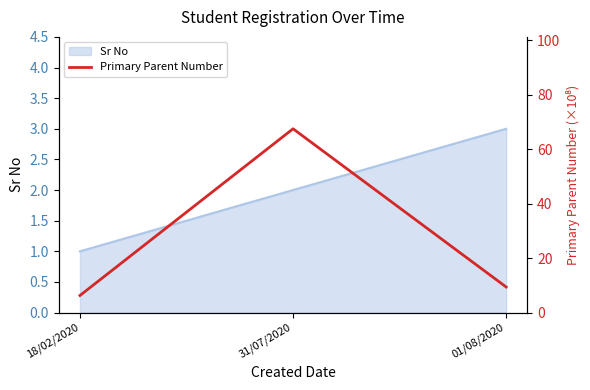

At which label does Sr No reach its minimum?

18/02/2020